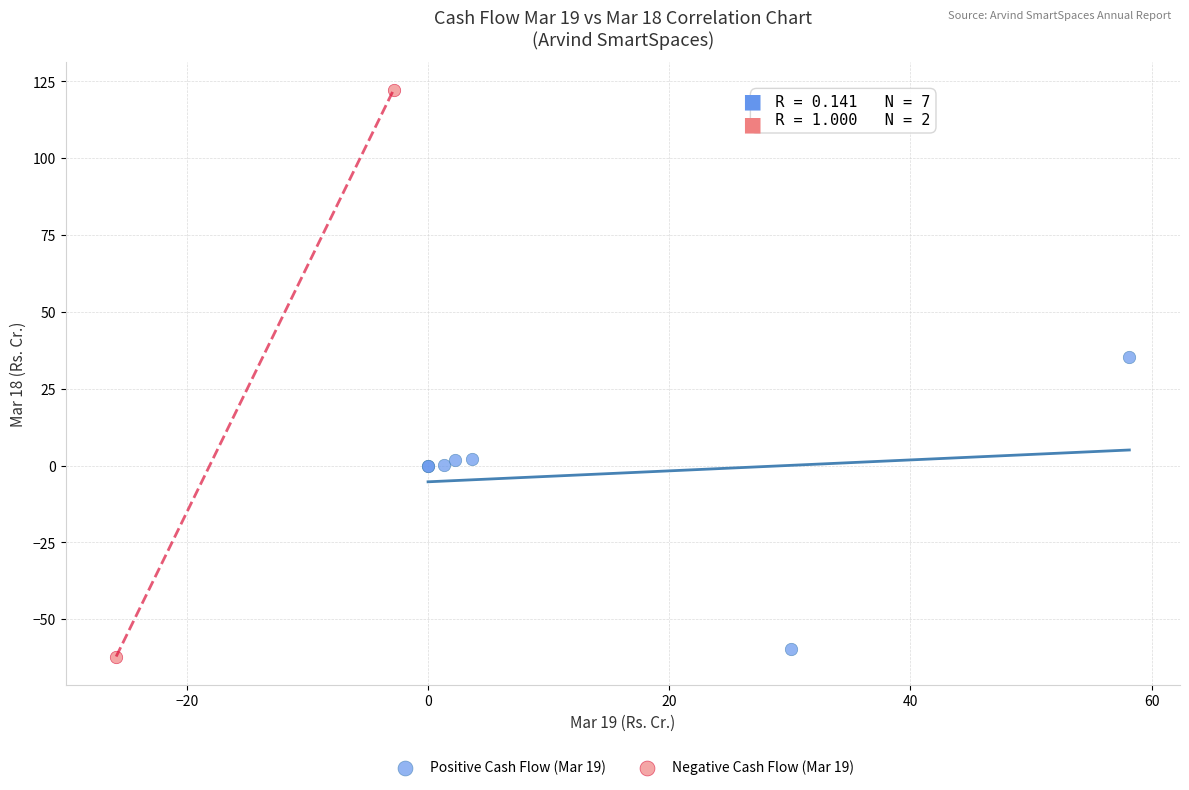

Which series has the widest spread of Y values?

Negative Cash Flow (Mar 19)